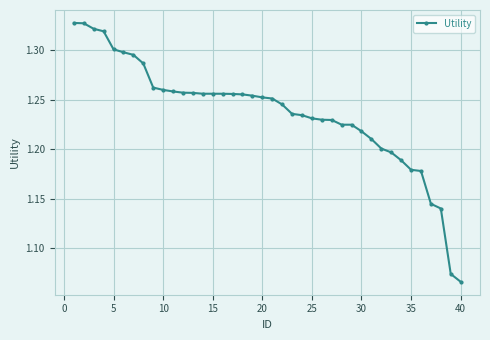

What is the sum of all values?

49.5